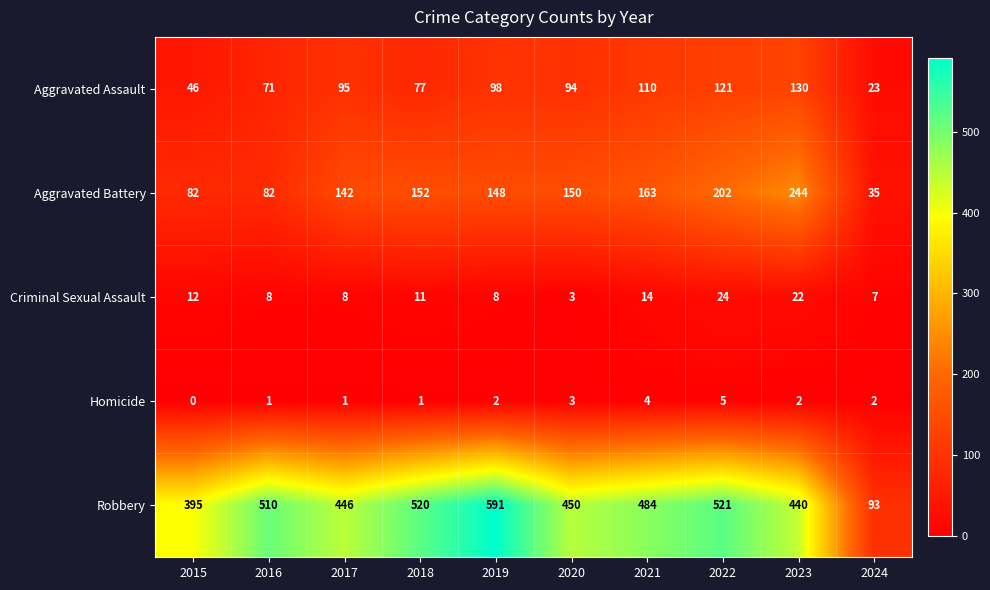

At 2021, list the series in order from smallest to largest.

Homicide, Criminal Sexual Assault, Aggravated Assault, Aggravated Battery, Robbery